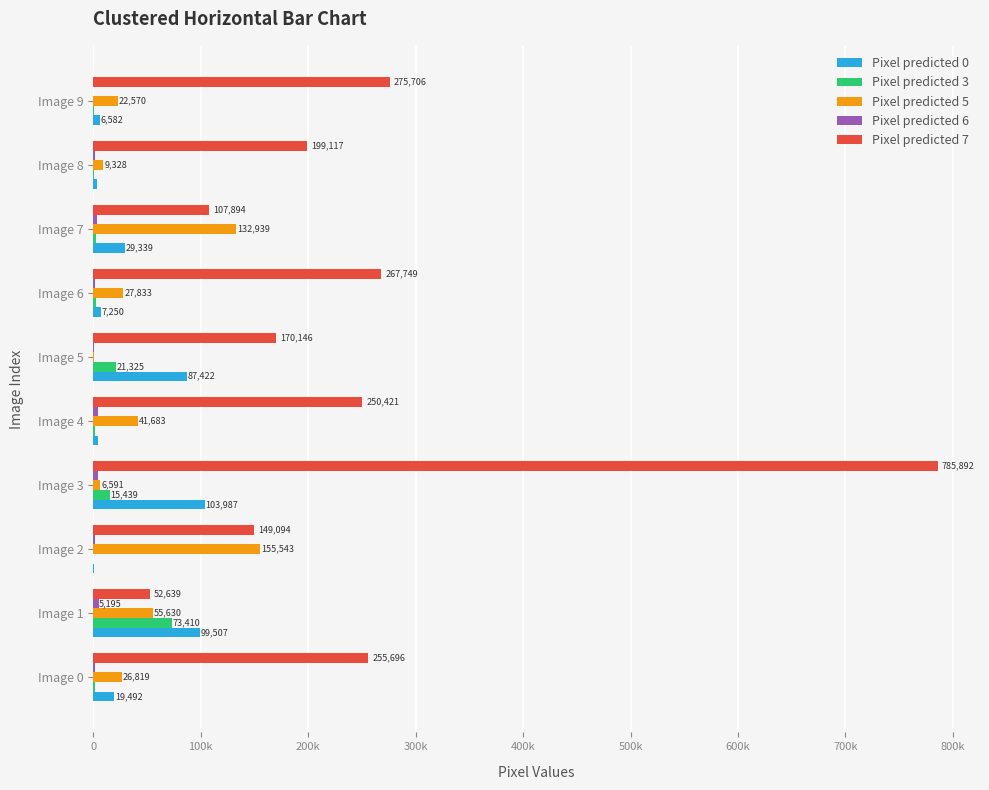

At which category is the sum across all series the highest?

Image 3